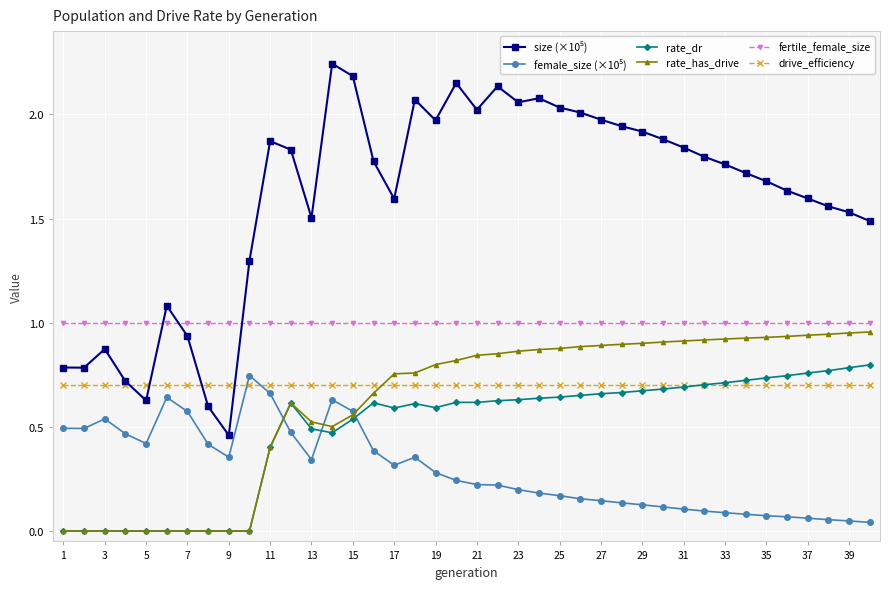

How many data points does each series have?

40